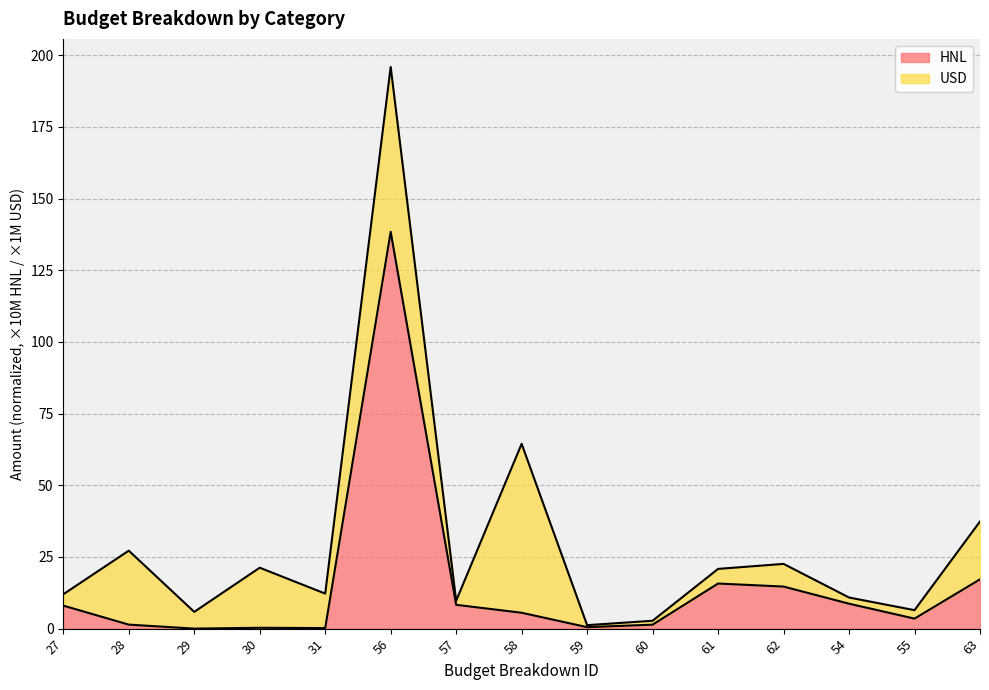

Does the chart display data point markers on the line(s)?

No